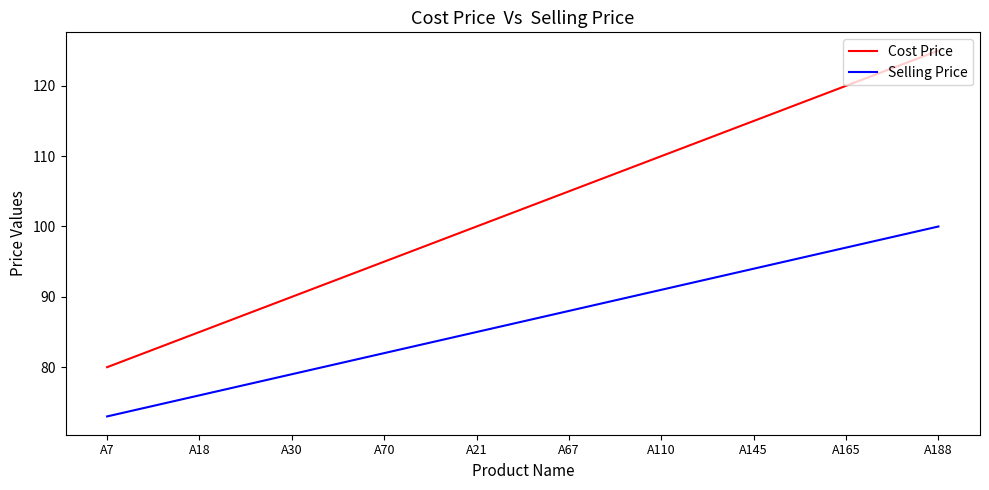

What position from the right is A165?

2